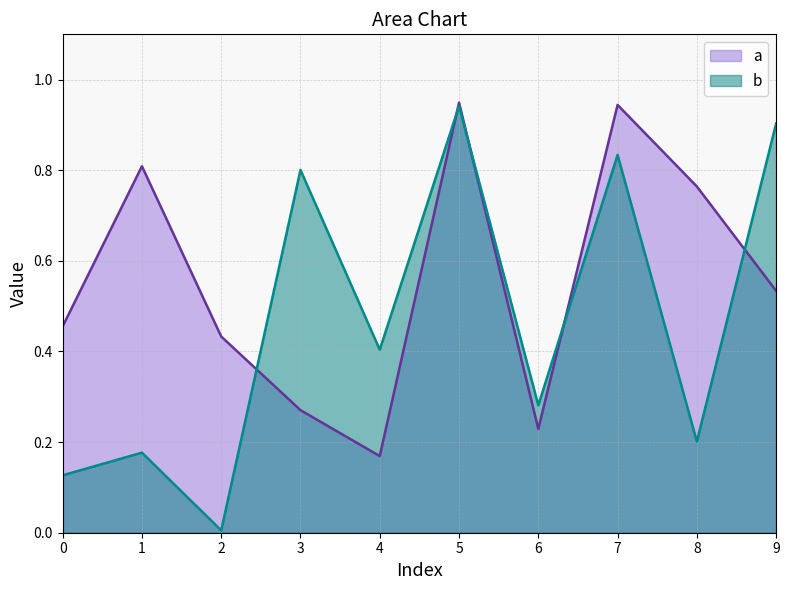

The b series shows 0.3 at 7. True or false?

False